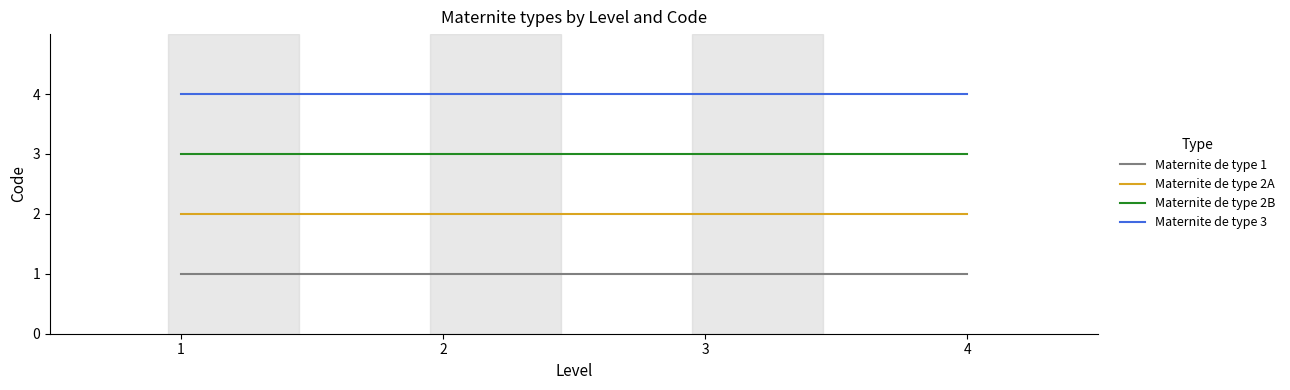

Is it true that Maternite de type 2A equals 1 at 1?

False